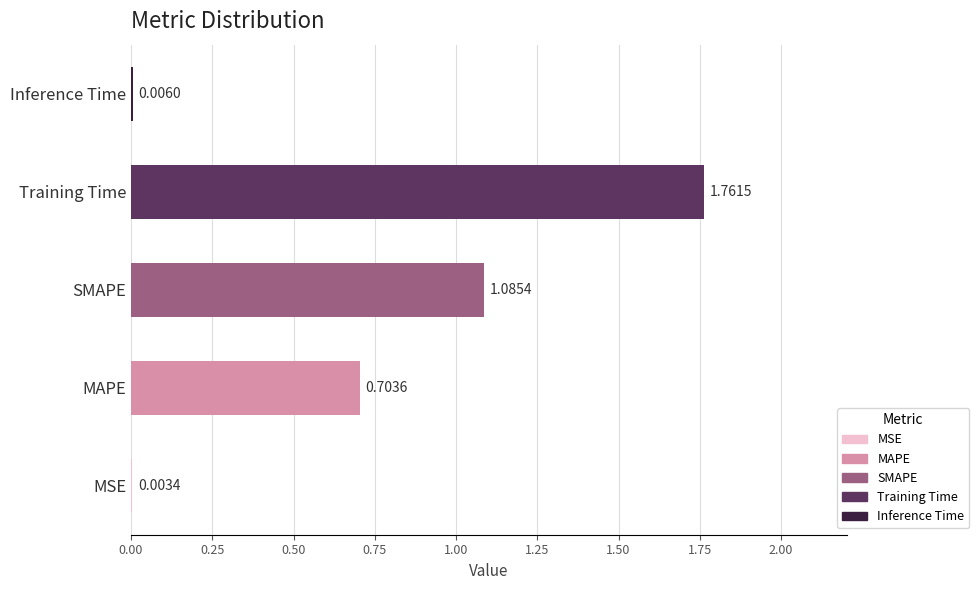

Which has a higher value, SMAPE or Inference Time?

SMAPE